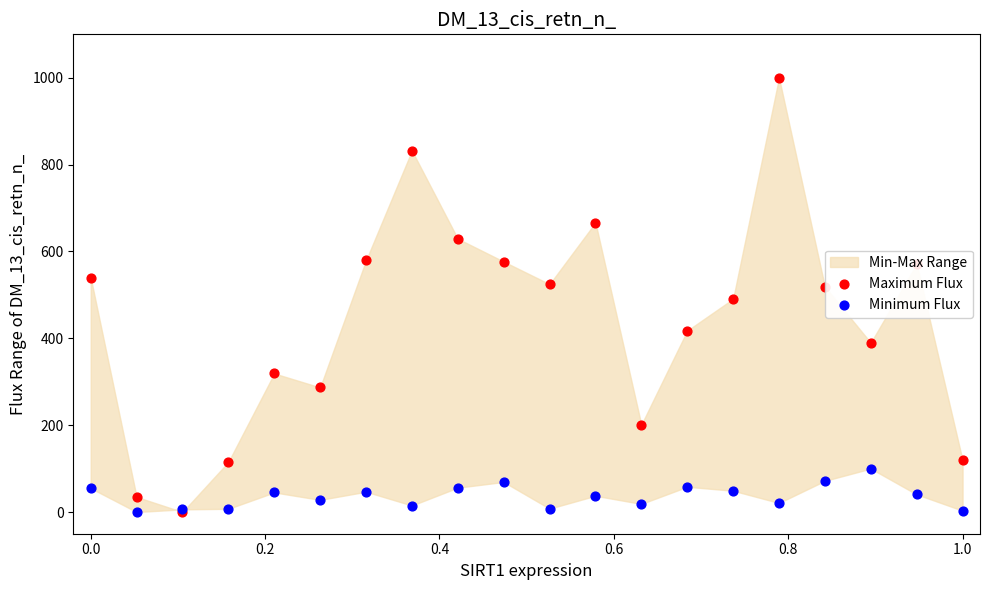

Is the value of Minimum Flux at 1.0 greater than the value of Maximum Flux at 13?

No